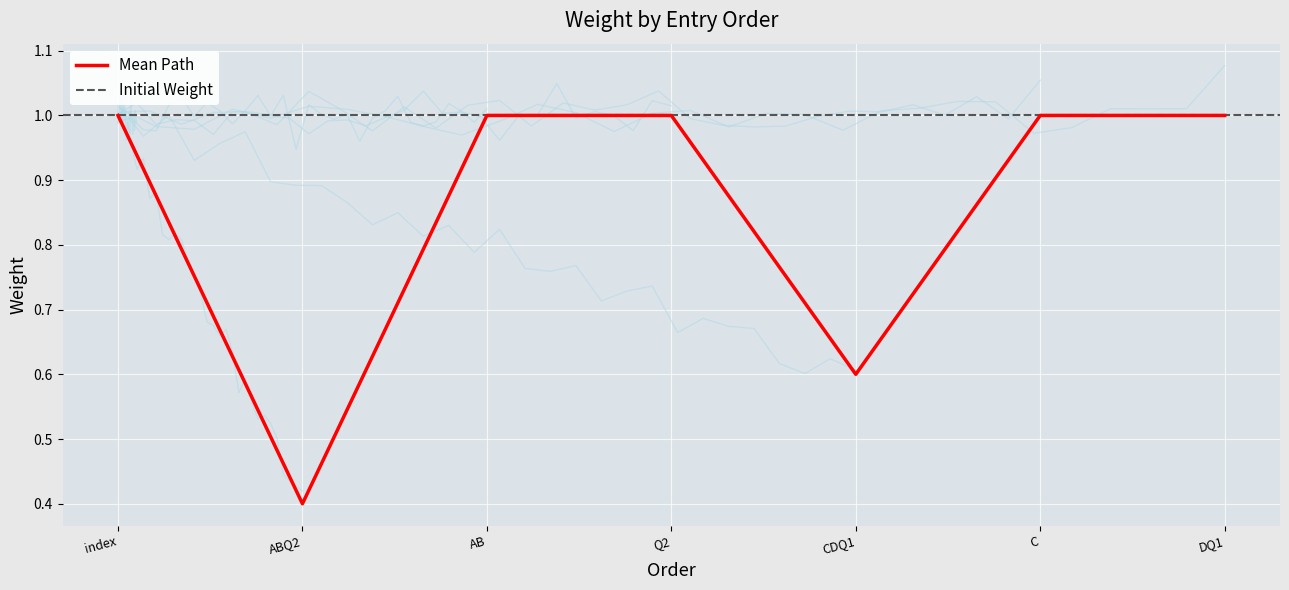

At which category does the data reach its first local valley?

ABQ2